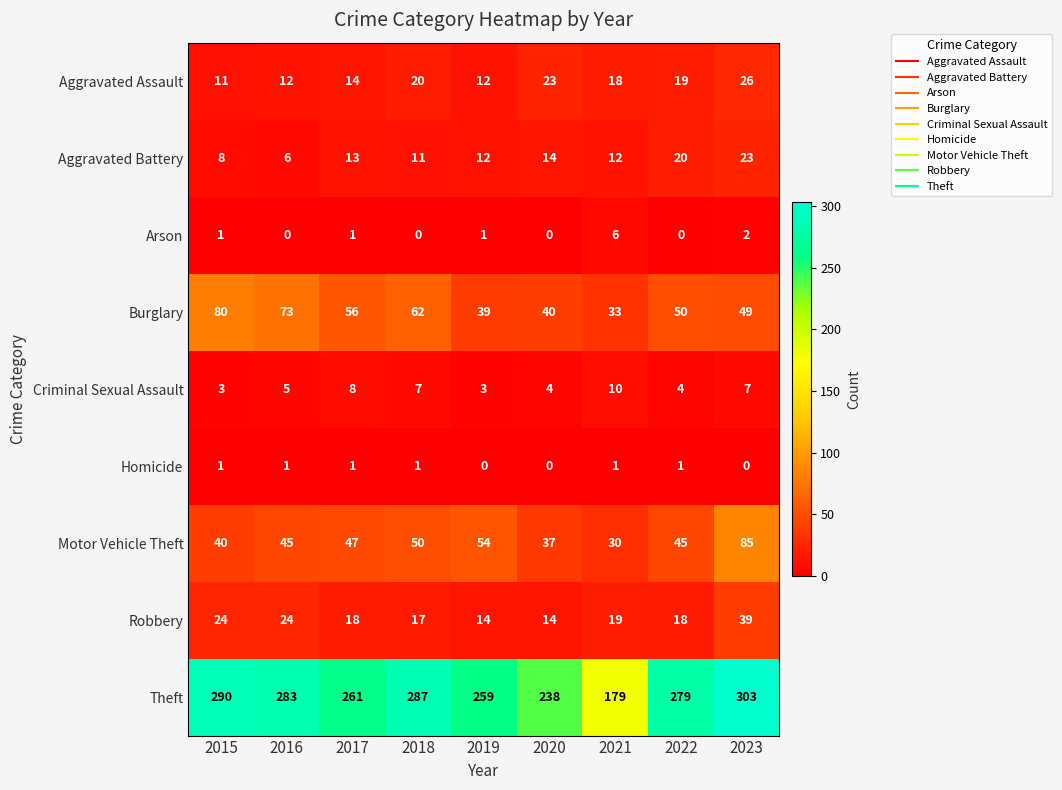

What is the total value across all series at 2017?

419